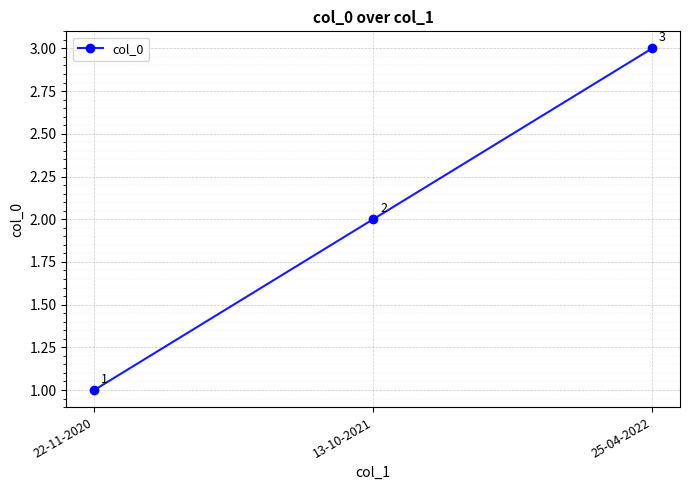

How many distinct data groups are displayed?

1